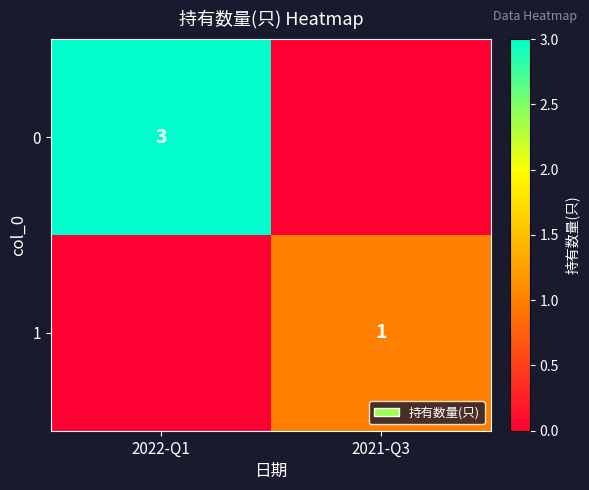

Which has a higher value, 2022-Q1 or 2021-Q3?

2022-Q1